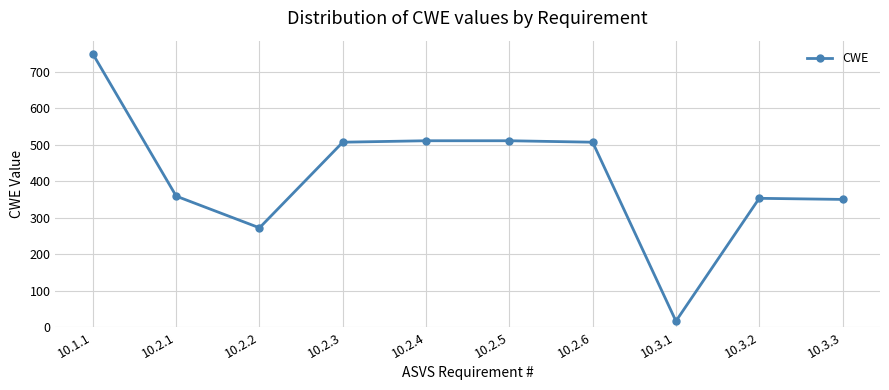

What is the smallest value displayed?

16